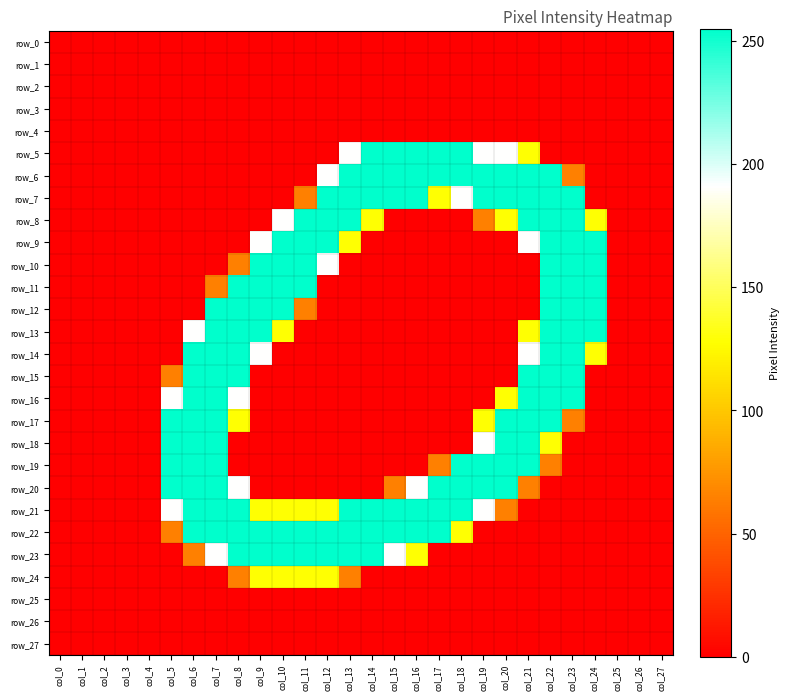

What is the sum of the row_7 values at col_11 and col_9?

64